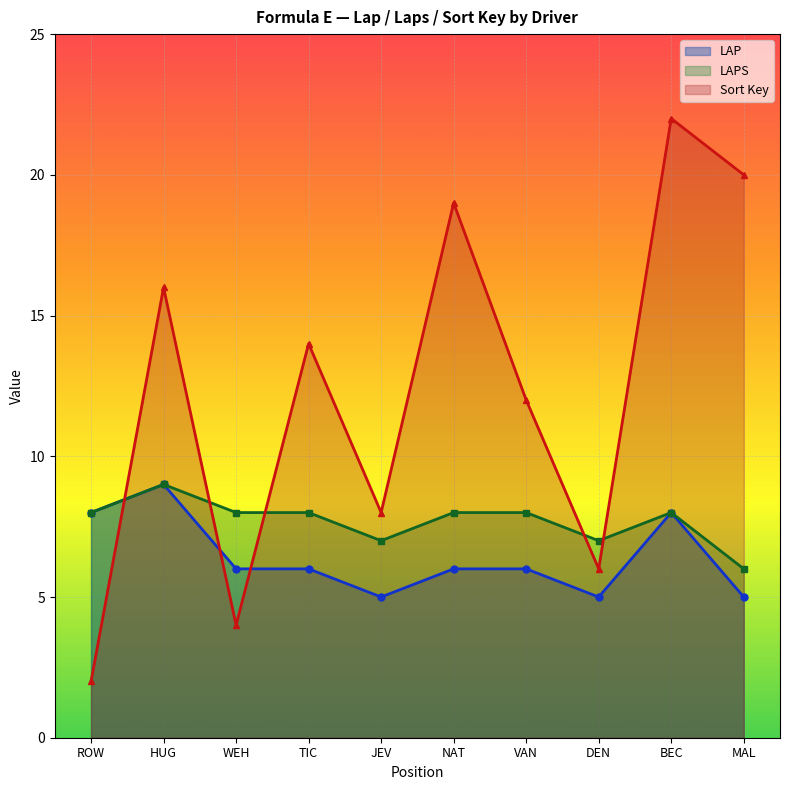

What is the minimum value for Sort Key?

2